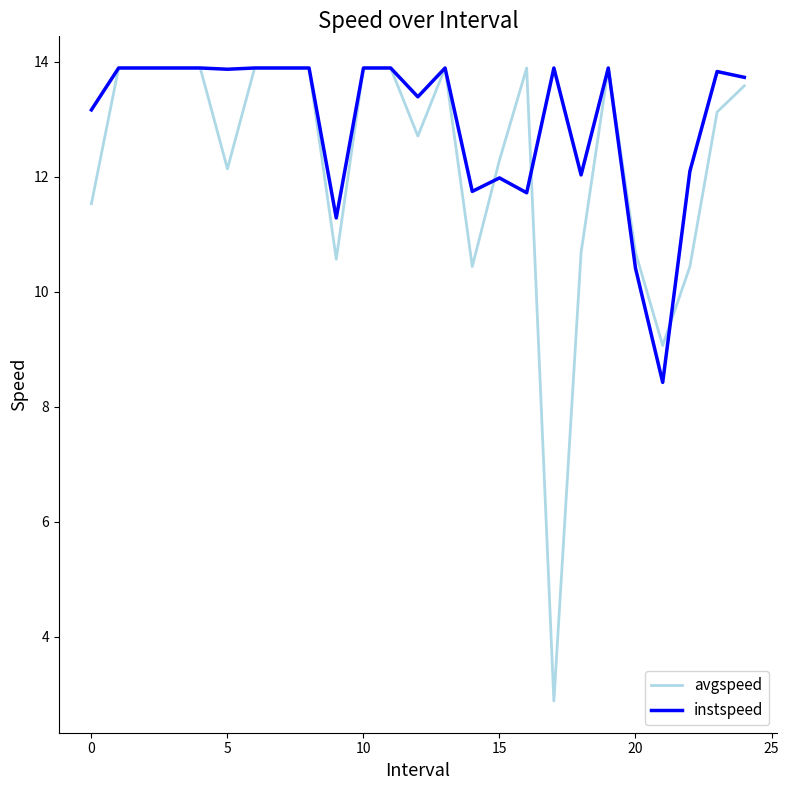

Which series has the largest total across all categories?

instspeed